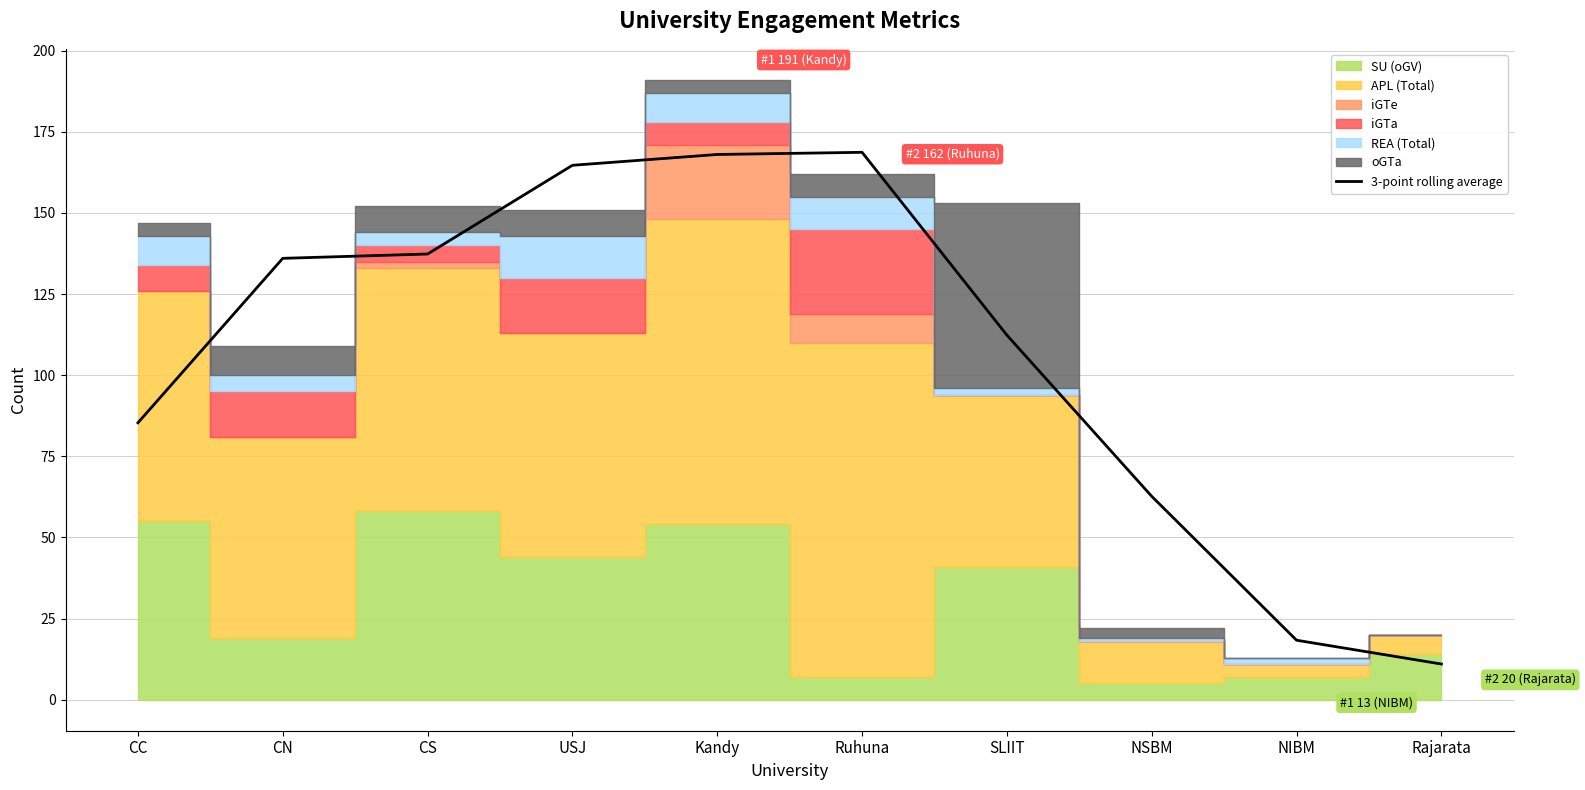

Rank the categories by value from lowest to highest.

Rajarata, NIBM, NSBM, CC, SLIIT, CN, CS, USJ, Kandy, Ruhuna